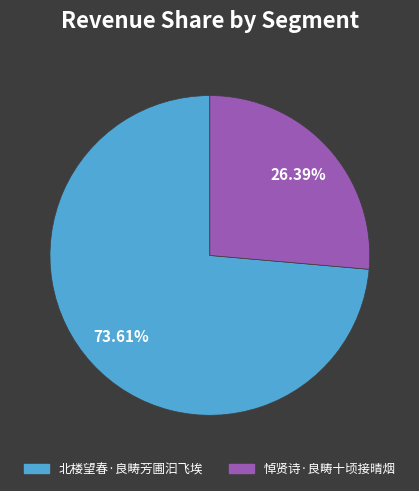

Count the number of slices in the pie.

2